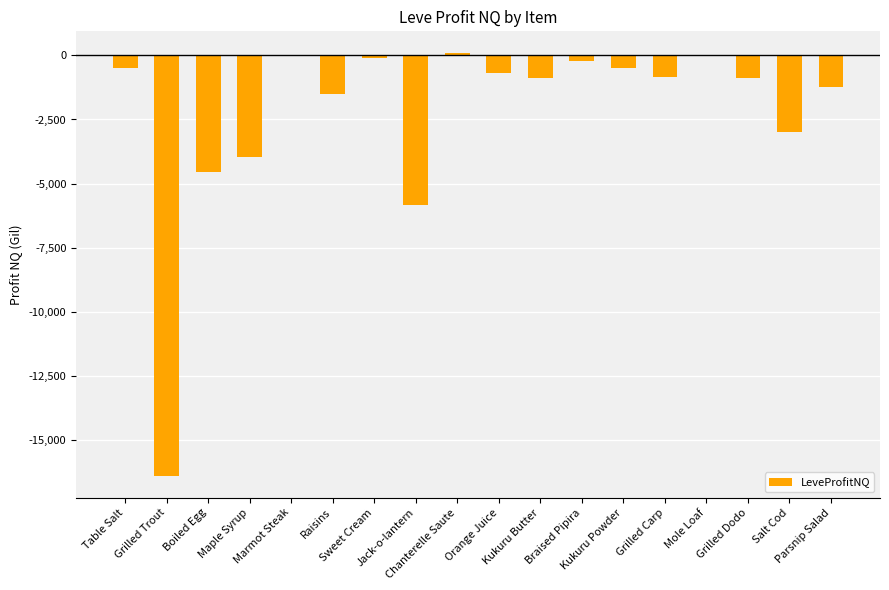

What is the sum of all values?

-40959.4